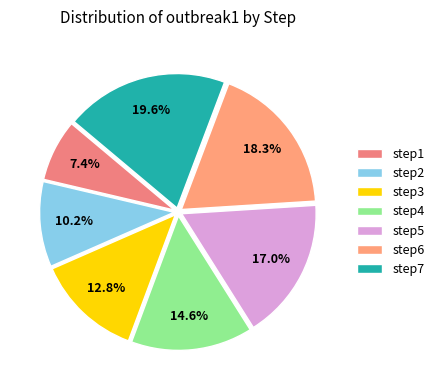

To the nearest percent, what portion does step3 represent?

13%